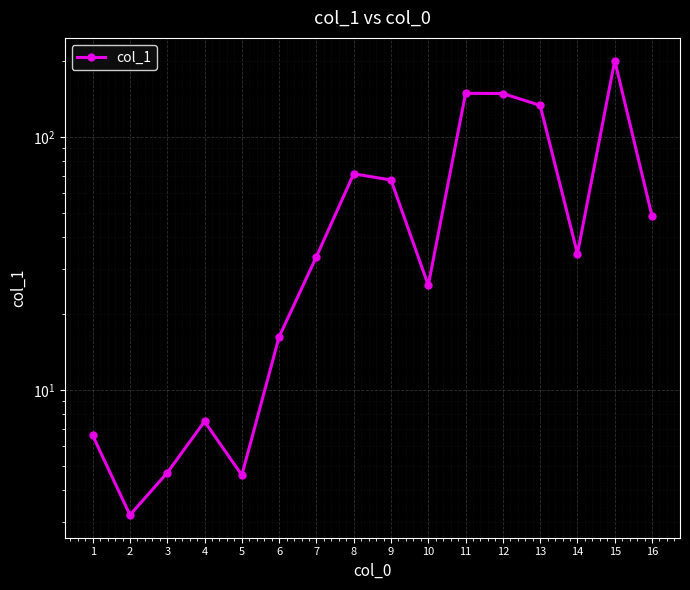

True or false: the data shows 123.0 at 8.

False